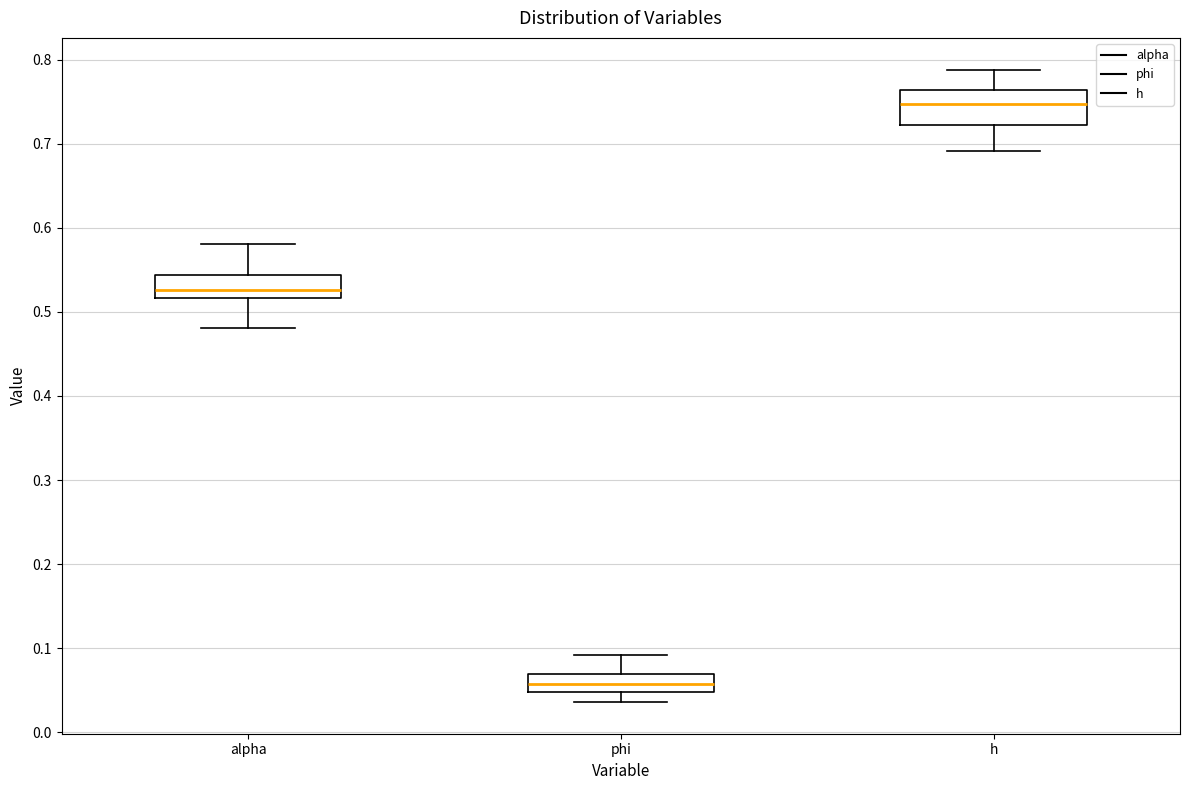

Which box has the highest median line?

h